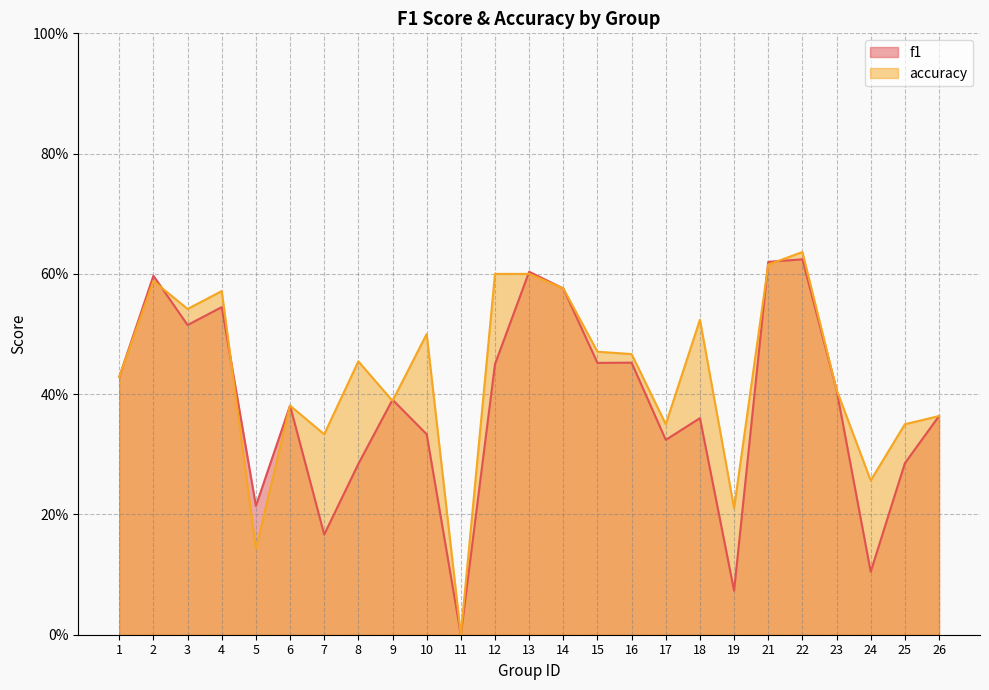

The accuracy series shows 0.1 at 6. True or false?

False